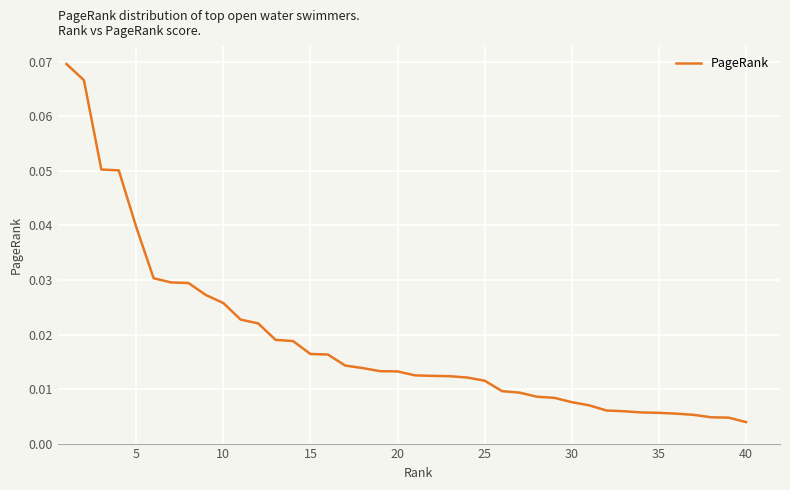

True or false: there are more than 2 points higher than both neighbors.

False